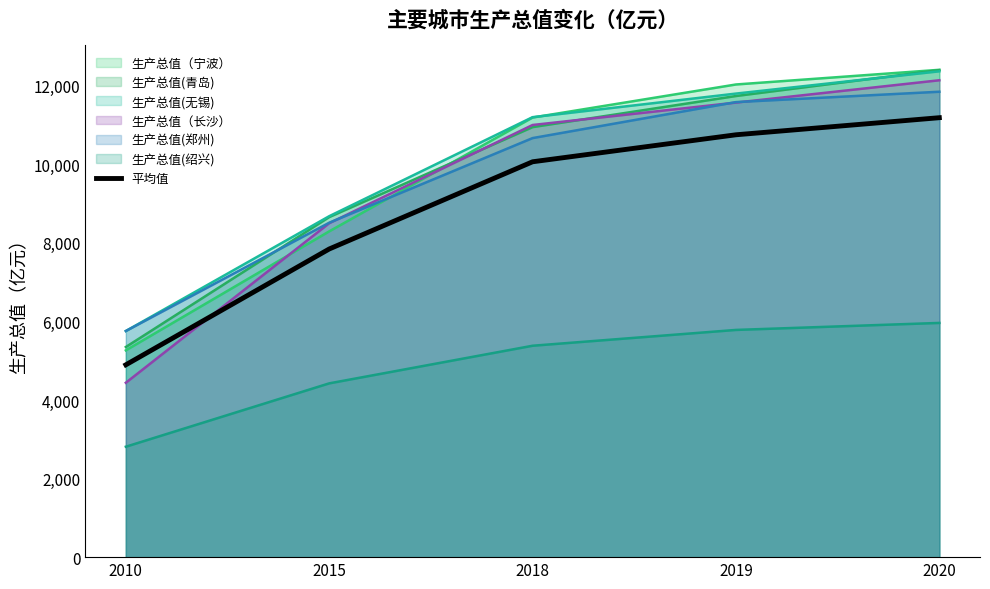

True or false: there are more than 0 points higher than both neighbors.

False